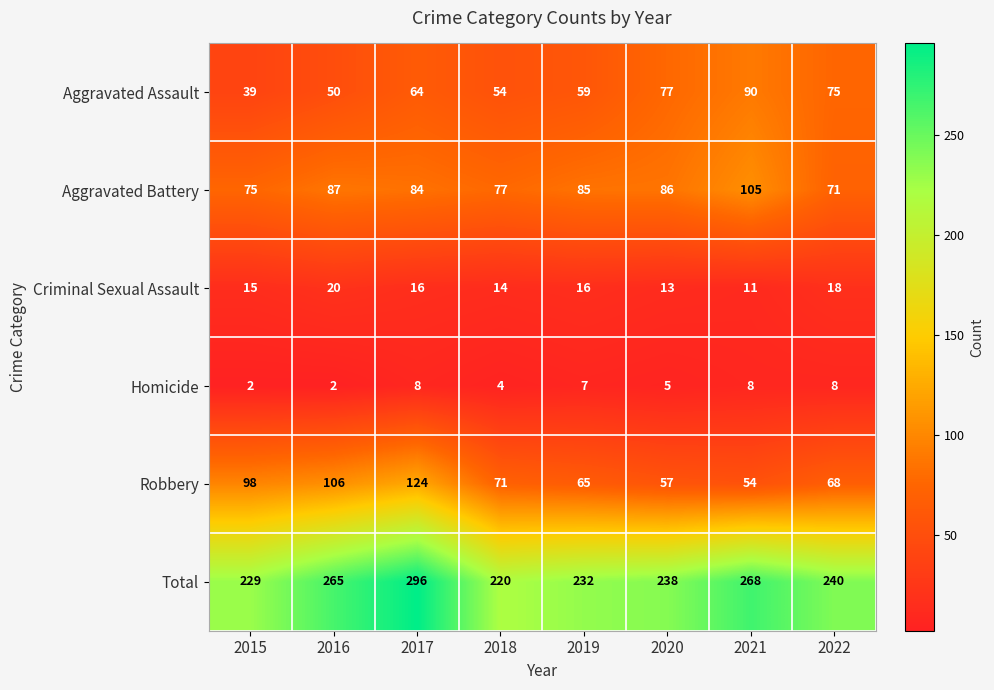

What is the smallest value displayed?

2